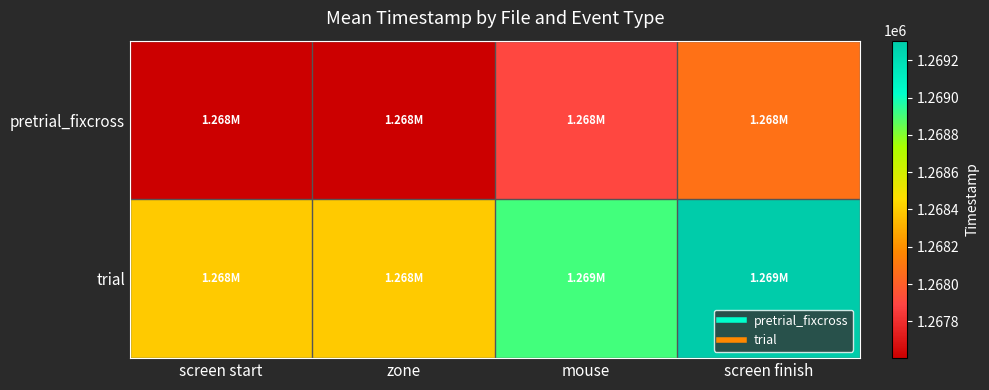

What is the spread (max minus min) of values at screen start?

785.1